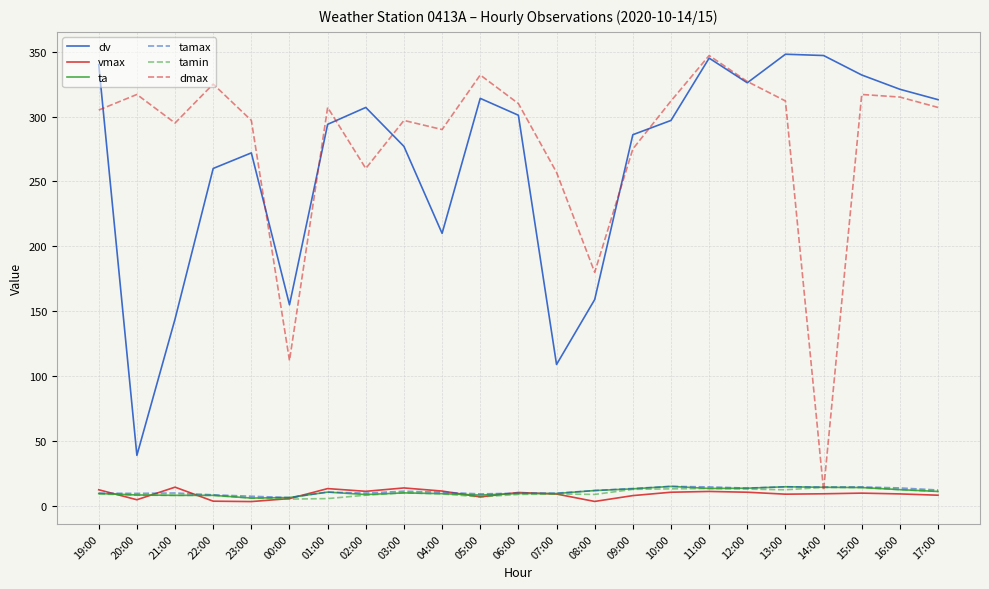

True or false: dv and tamax intersect in this chart.

False